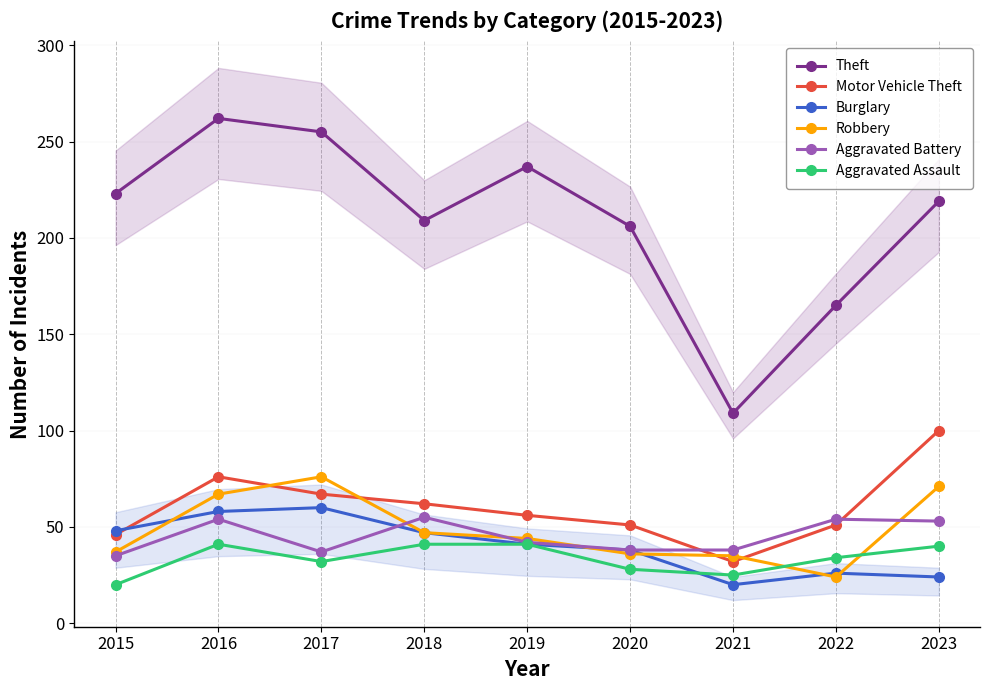

Rank the series at 2020 from highest to lowest value.

Theft, Motor Vehicle Theft, Burglary, Aggravated Battery, Robbery, Aggravated Assault